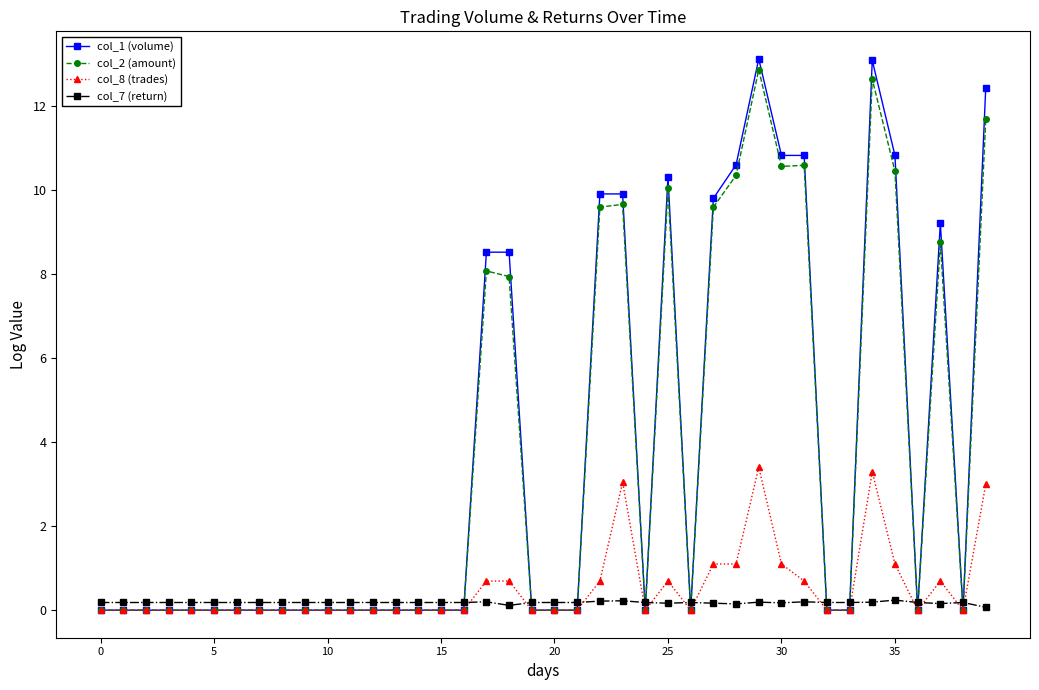

What are all the series names shown in the legend?

col_1 (volume), col_2 (amount), col_8 (trades), col_7 (return)